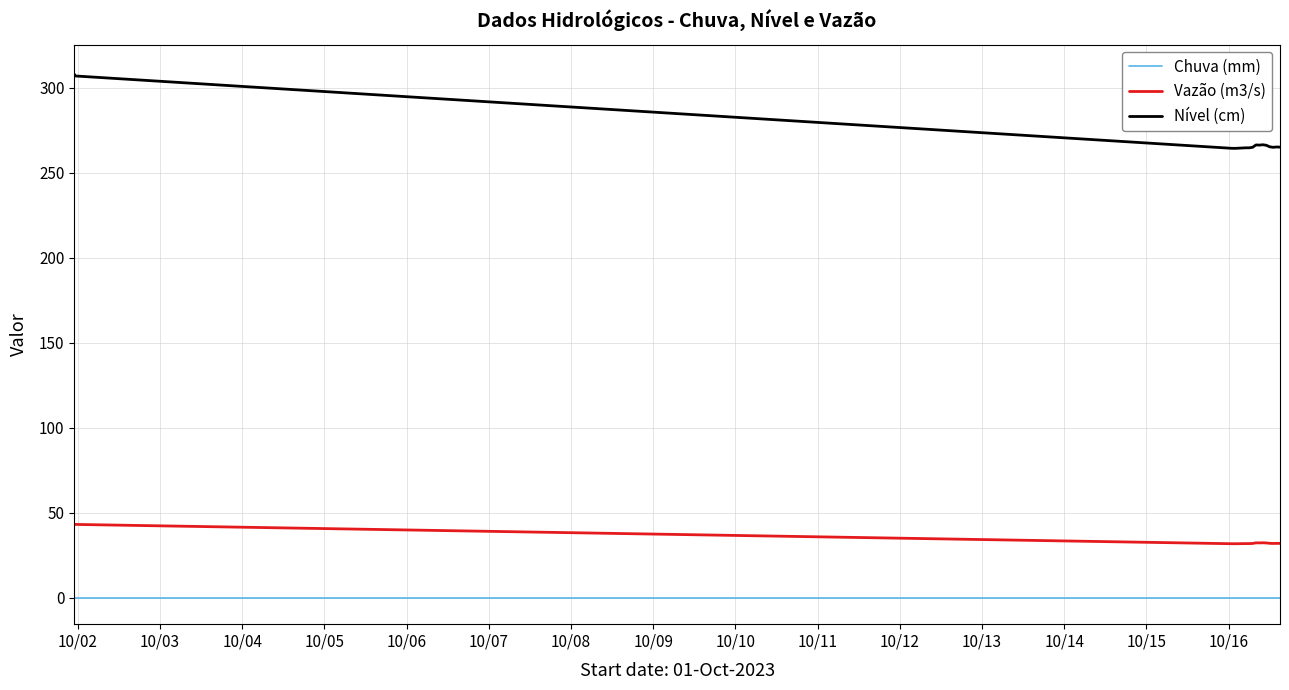

How many values in the Nível (cm) series exceed 307?

24